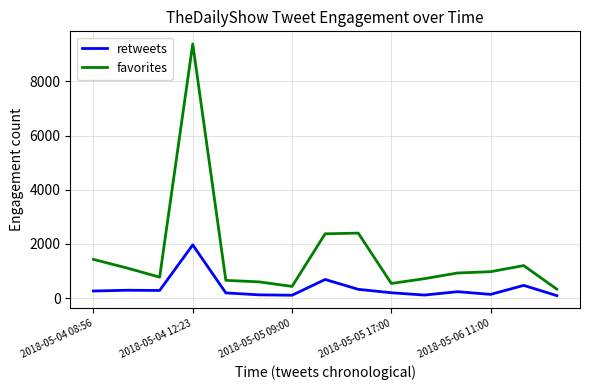

List the series in order of their overall mean, highest first.

favorites, retweets